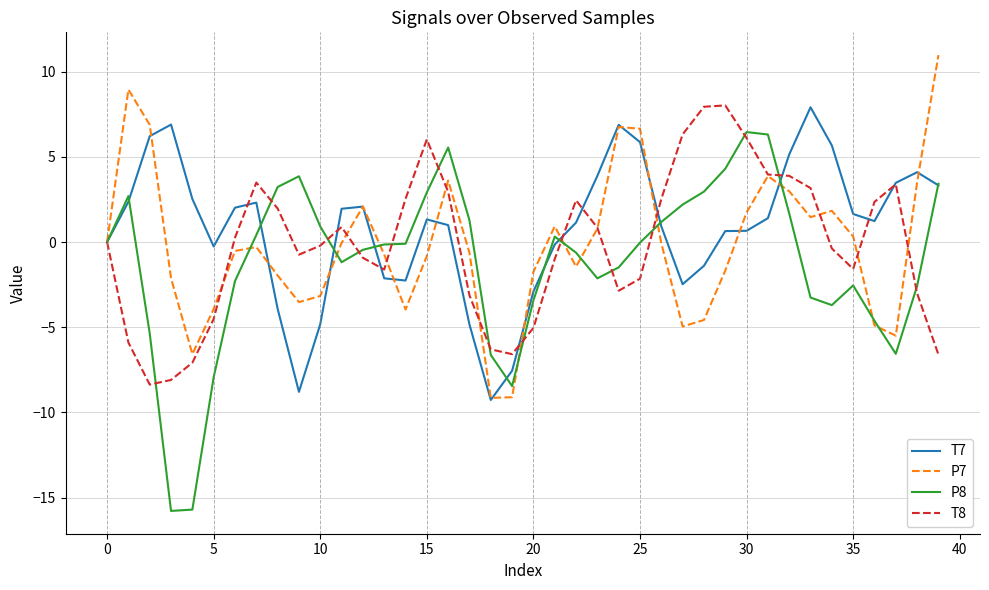

What is the minimum value for P7?

-9.2